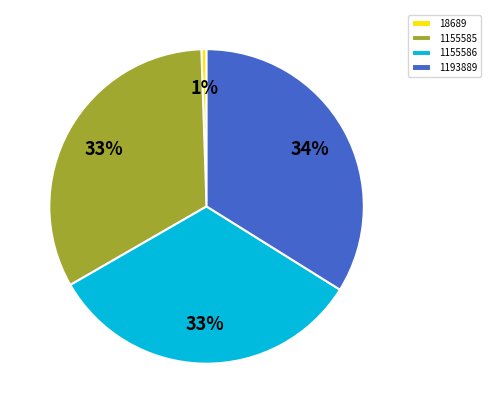

What is the largest slice in the pie chart?

1193889